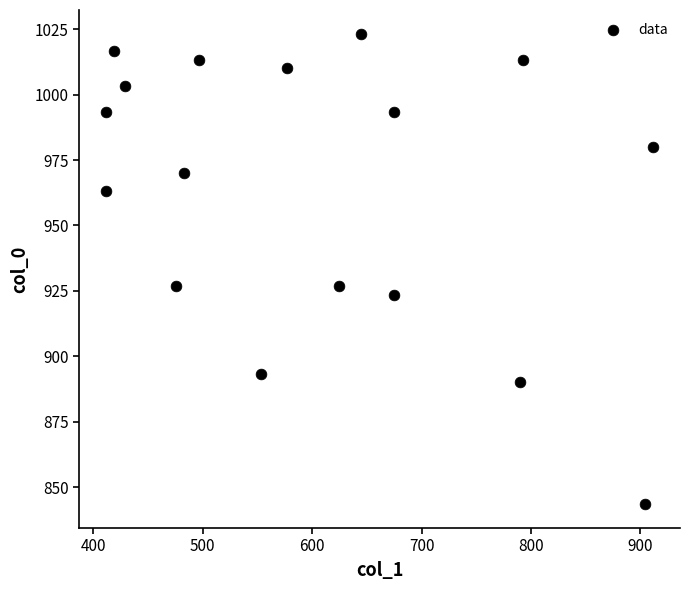

What is the range of X values (max minus min)?

499.5